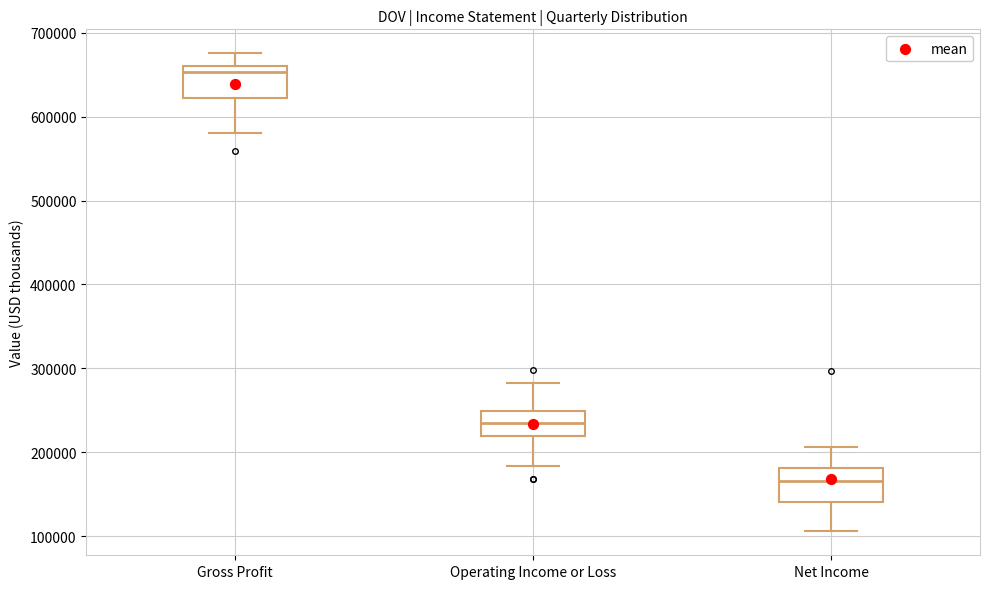

Reading left to right, transcribe this box plot: for each box, give where its median line is, the range the box spans, and where its two whiskers end, as read against the y-axis. The values are not printed on the chart, so give them approximately, as read against the axis.

Gross Profit: median 650000, box 620000 to 660000, whiskers 580000 to 680000
Operating Income or Loss: median 230000, box 220000 to 250000, whiskers 180000 to 280000
Net Income: median 170000, box 140000 to 180000, whiskers 110000 to 210000